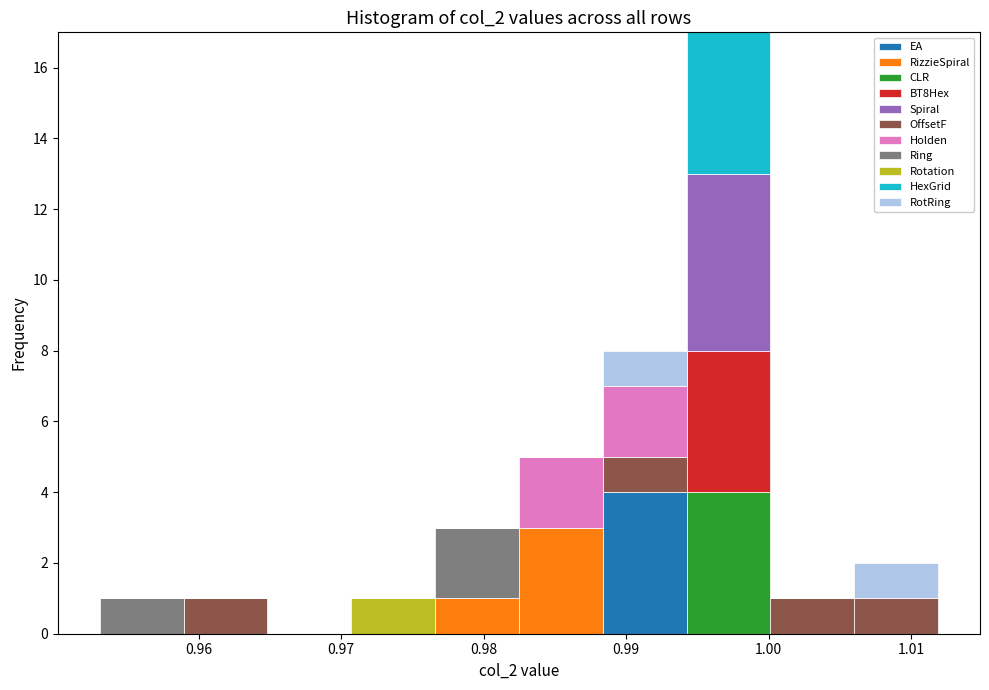

Reading left to right, transcribe this chart: for each stacked bar, give the range it covers on the x-axis and its total height. Neither the bar edges nor the heights are printed on the chart, so give them approximately, as read against the axes.

0.953 to 0.959: 1
0.959 to 0.965: 1
0.965 to 0.971: 0
0.971 to 0.977: 1
0.977 to 0.982: 3
0.982 to 0.988: 5
0.988 to 0.994: 8
0.994 to 1.000: 17
1.000 to 1.006: 1
1.006 to 1.012: 2